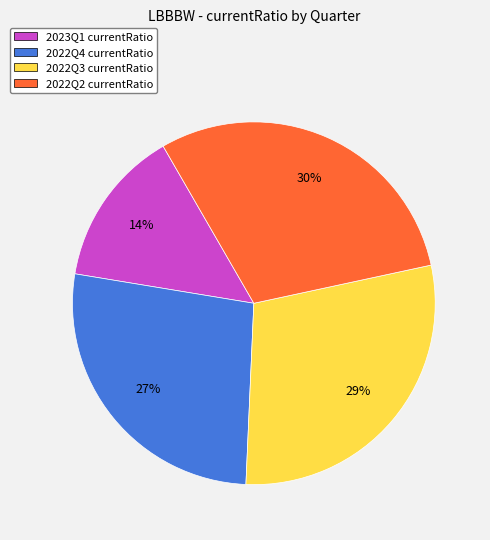

What is the largest slice in the pie chart?

2022Q2